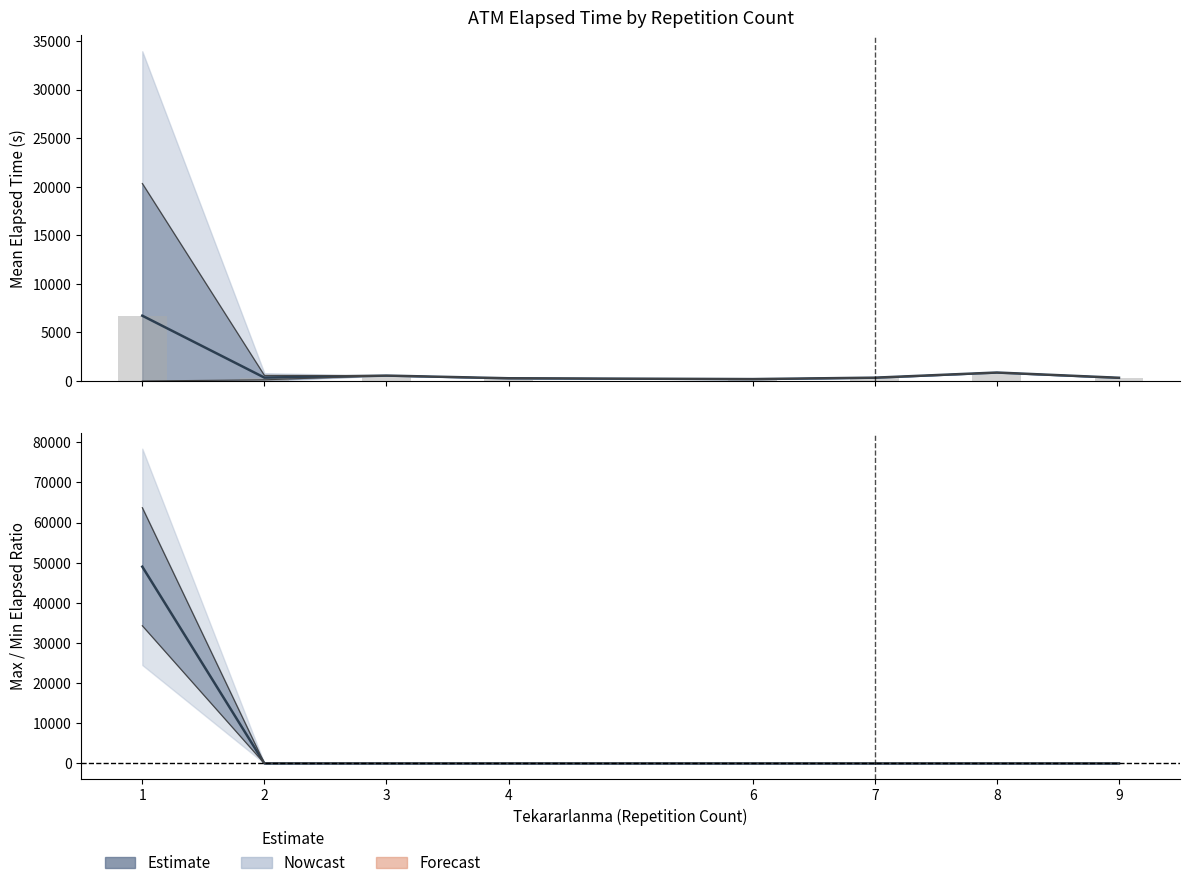

What is the approximate value at 1?

6722.9